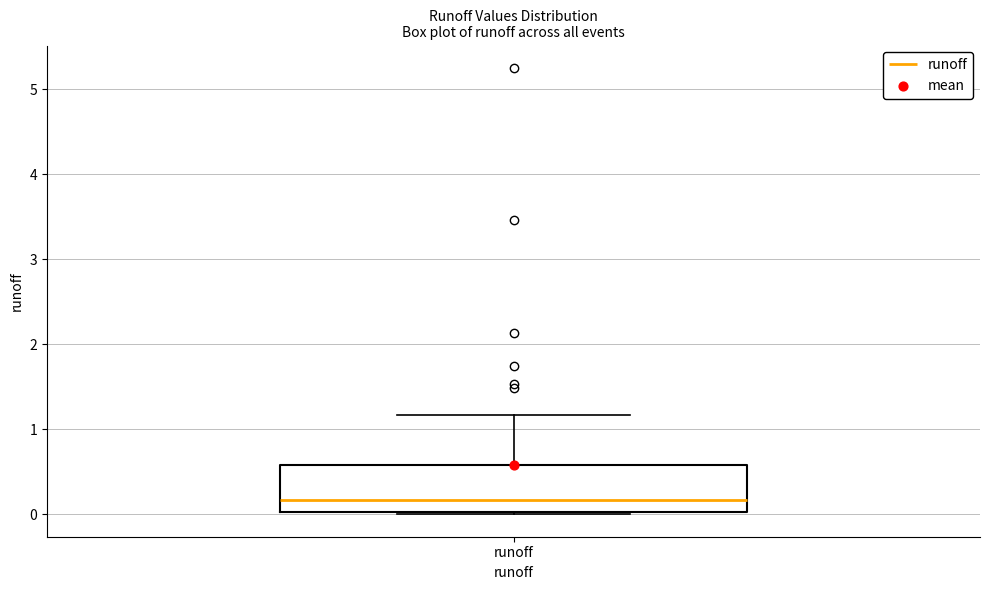

Where does the upper whisker of the box for runoff end on the y-axis? The values are not printed on the chart, so give them approximately, as read against the axis.

1.2